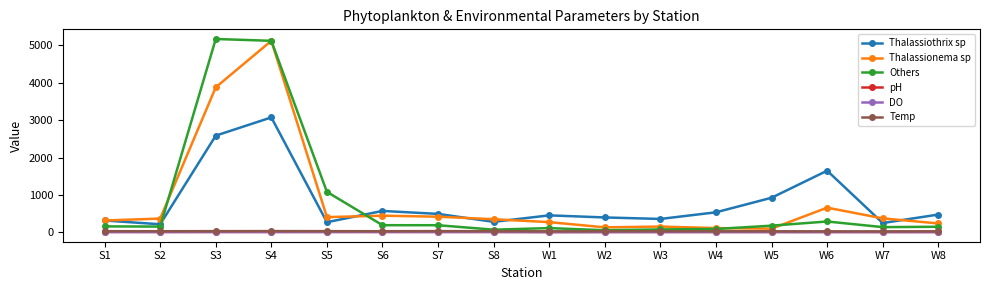

What position from the right is W6?

3